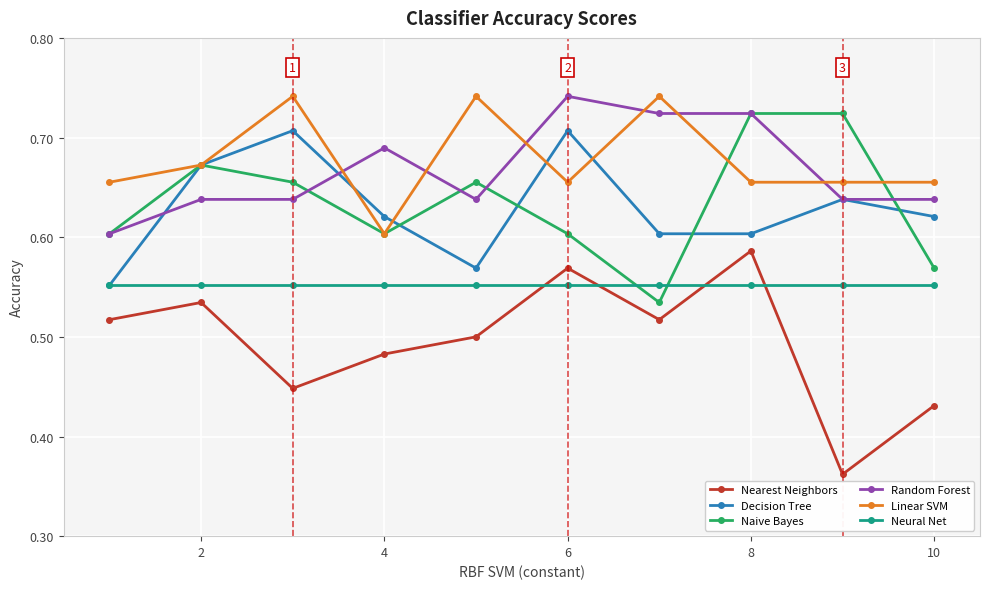

How many intersections are there between Nearest Neighbors and Neural Net?

4